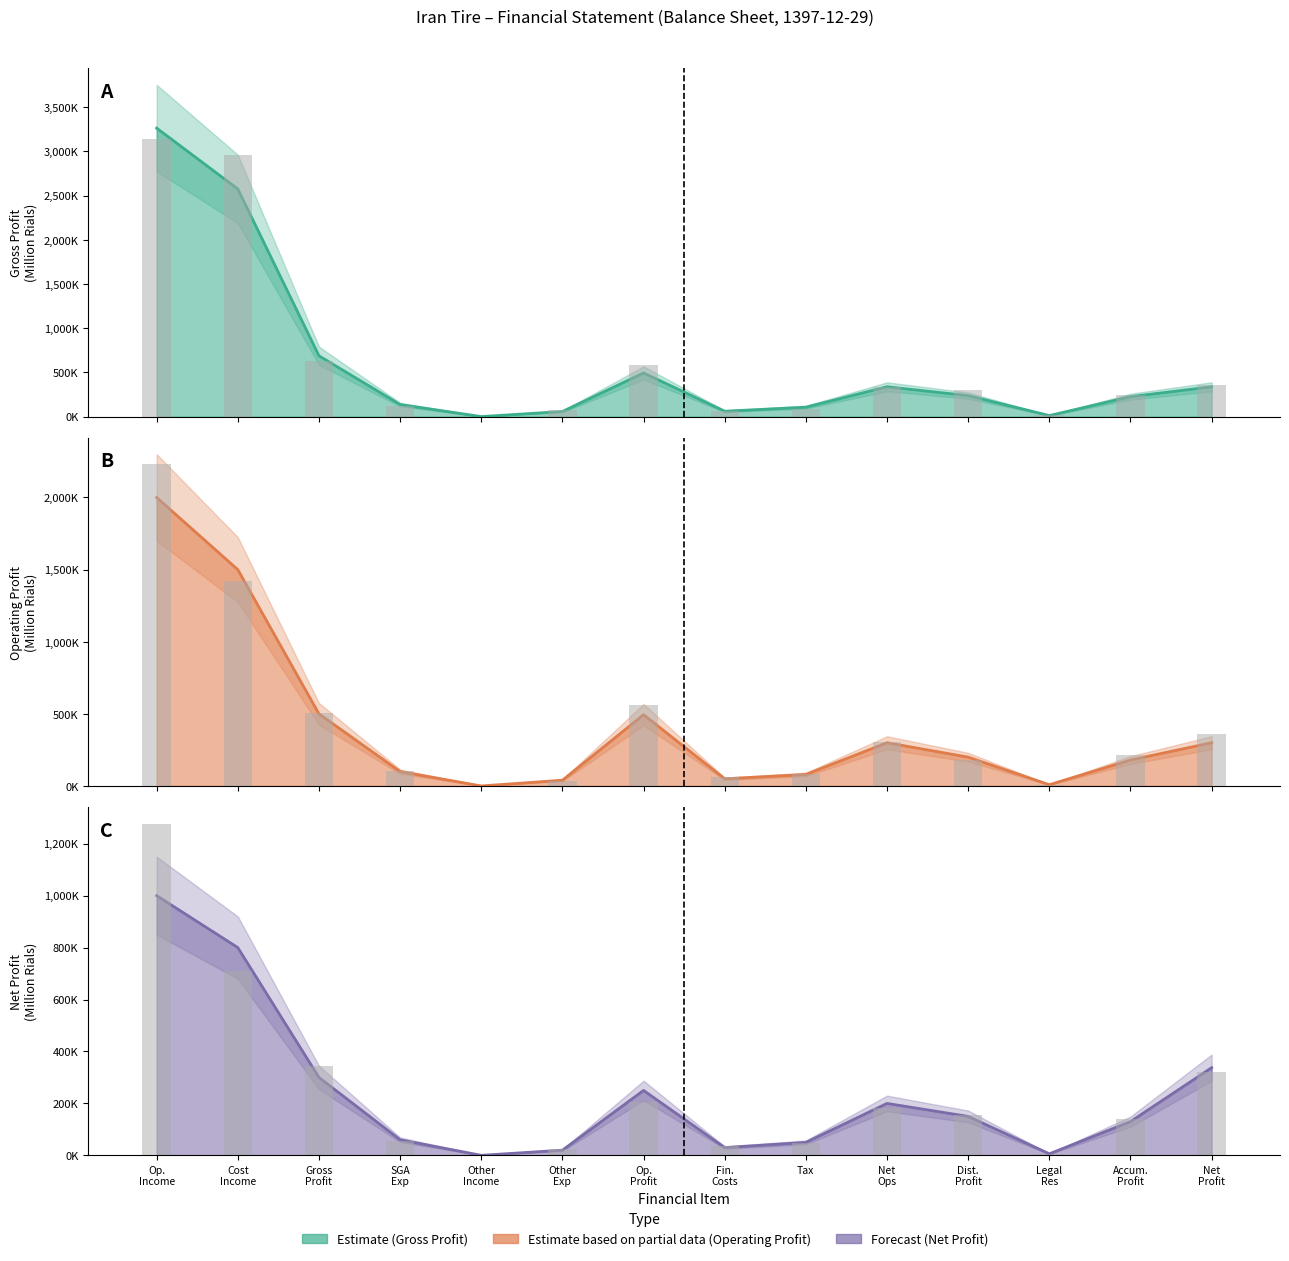

Which has a higher value, Op.
Profit or Accum.
Profit?

Op.
Profit